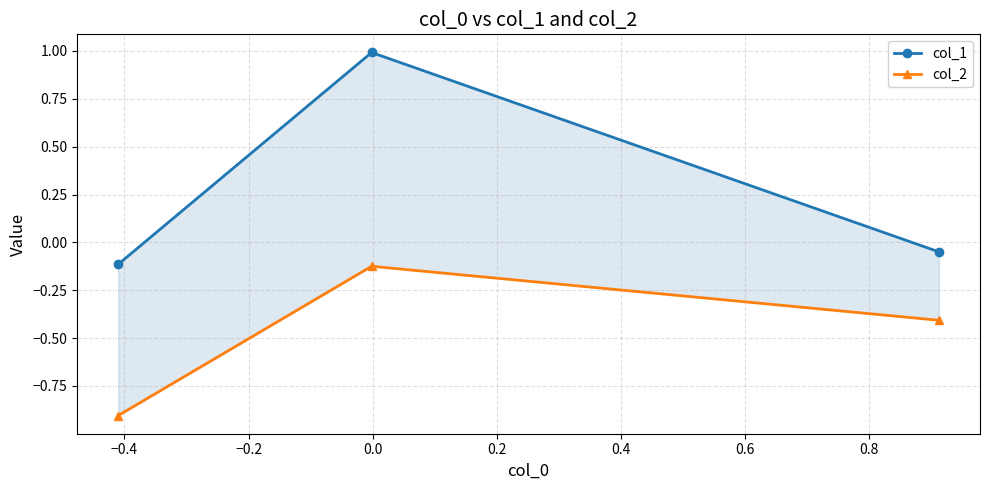

At −0.4, list the series in order from largest to smallest.

col_1, col_2